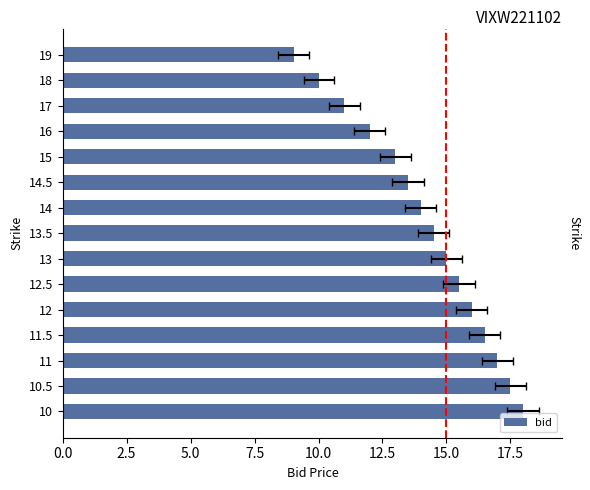

What is the value of the 2nd bar from the left?

17.5